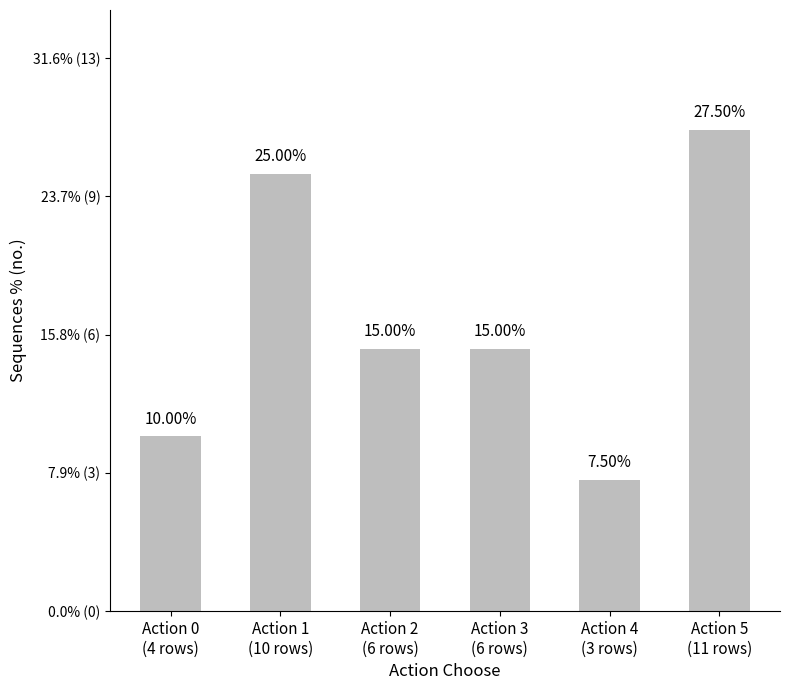

Are the bars horizontal?

No